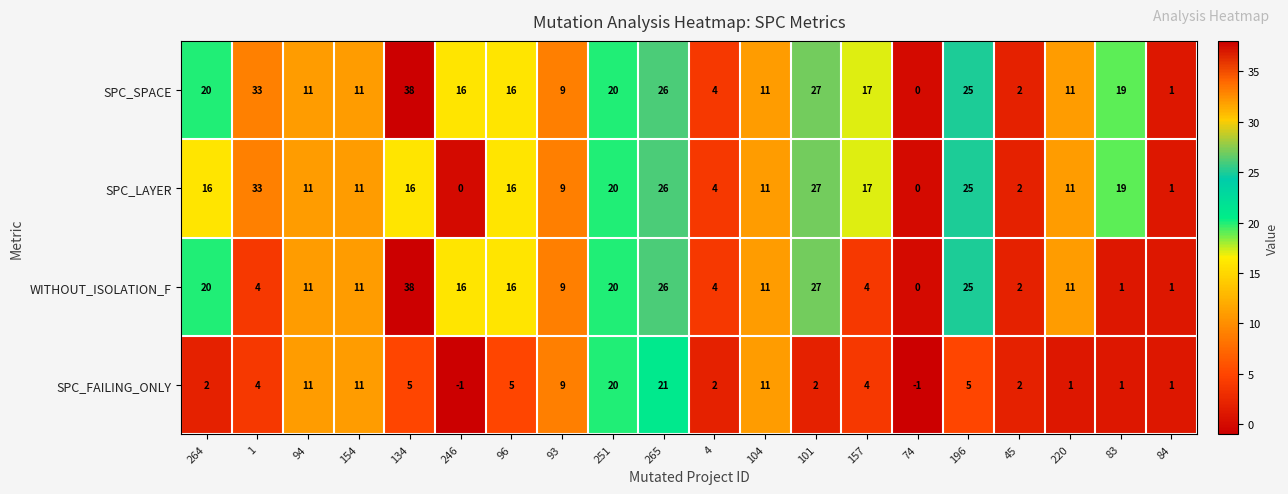

Is it true that SPC_LAYER equals 27 at 101?

True